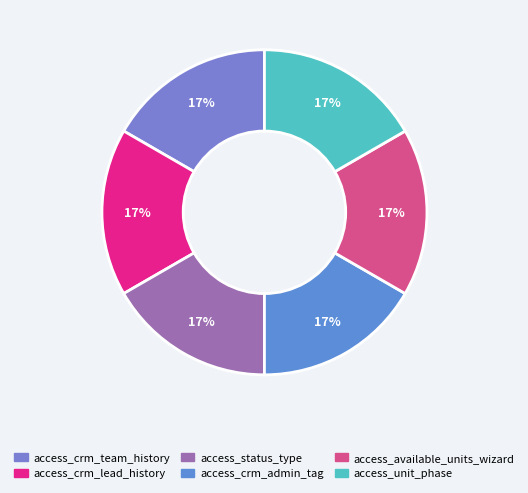

Count the number of slices in the pie.

6